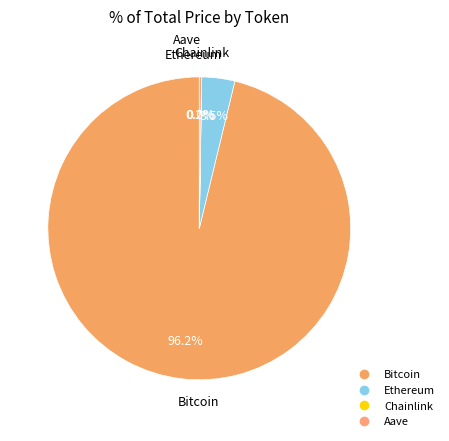

Which slice represents more than half of the pie?

Bitcoin